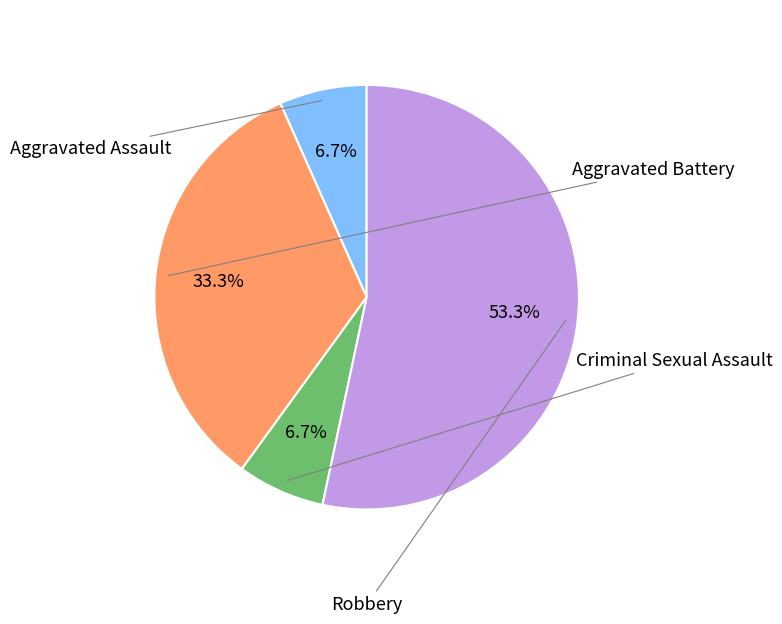

How many slices are in this pie chart?

4